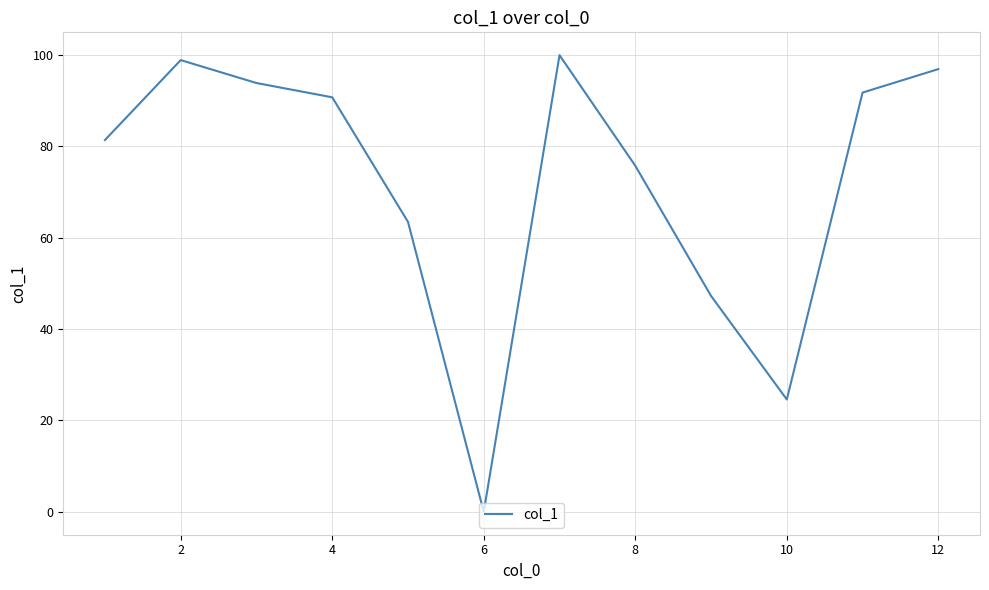

What is the difference between the maximum and minimum values?

99.9